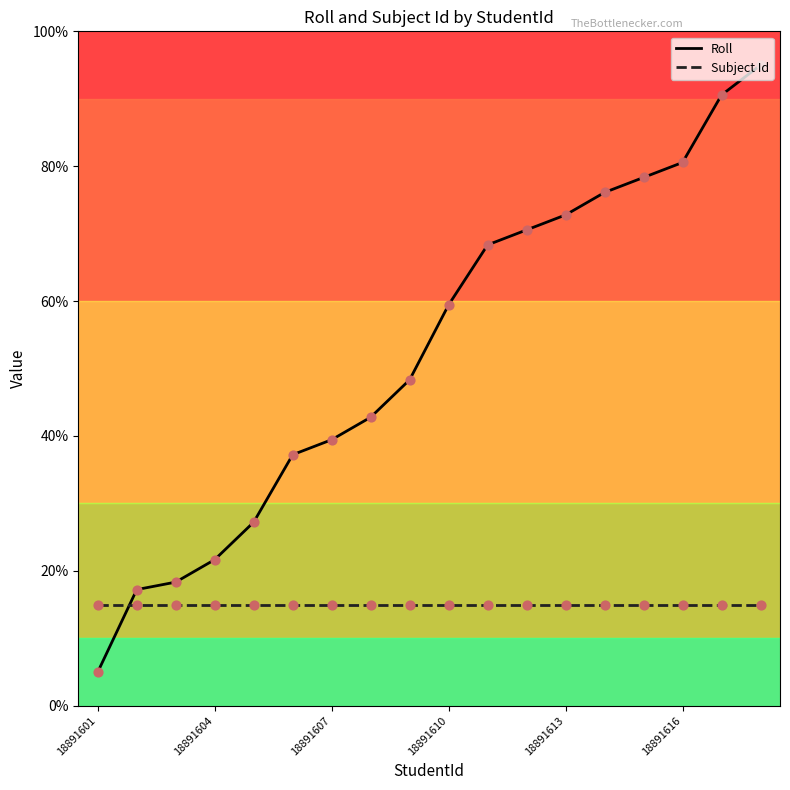

Which series has the widest spread of Y values?

Roll